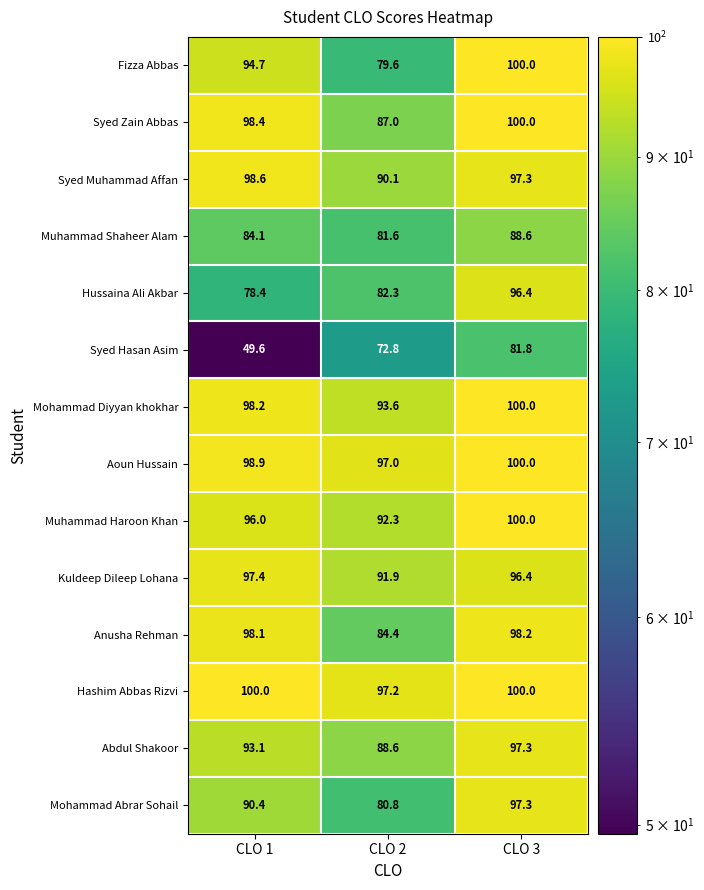

Where is Abdul Shakoor nearest to the value 92?

CLO 1